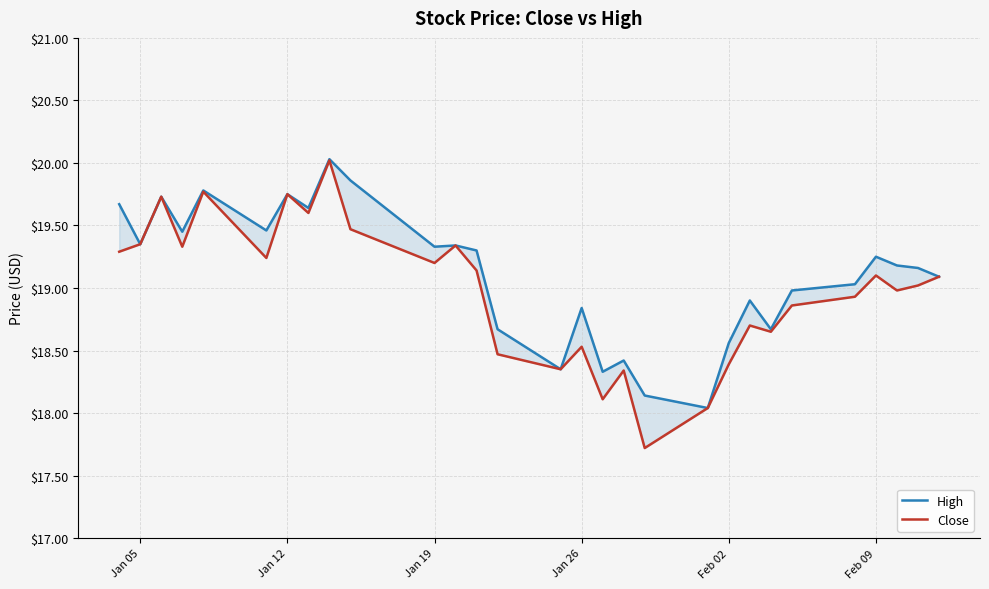

Count the number of categories in the chart.

29